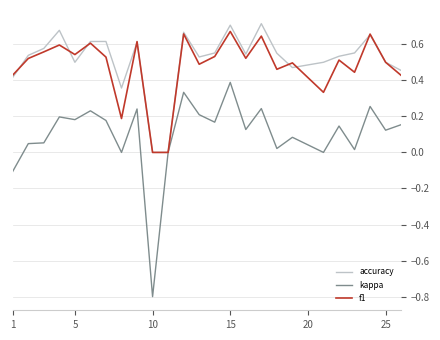

Which series has the largest range (max minus min)?

kappa